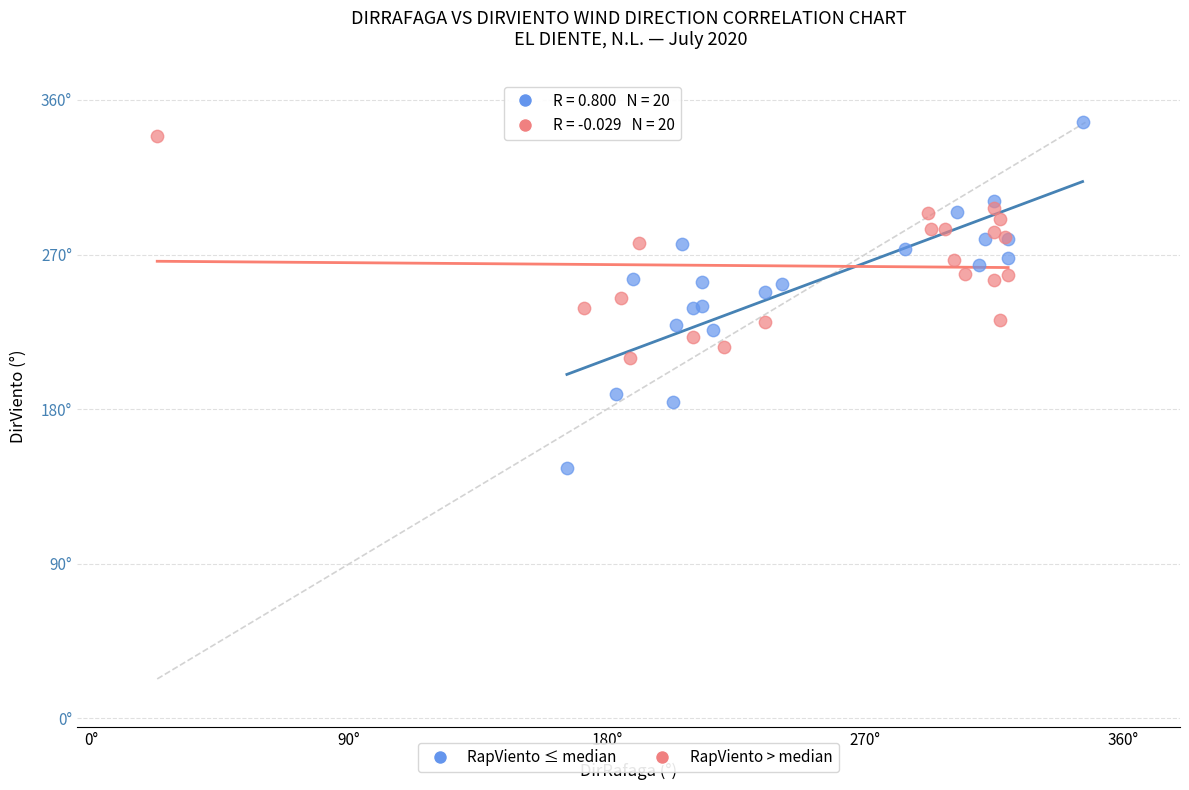

What are all the series names shown in the legend?

RapViento ≤ median, RapViento > median